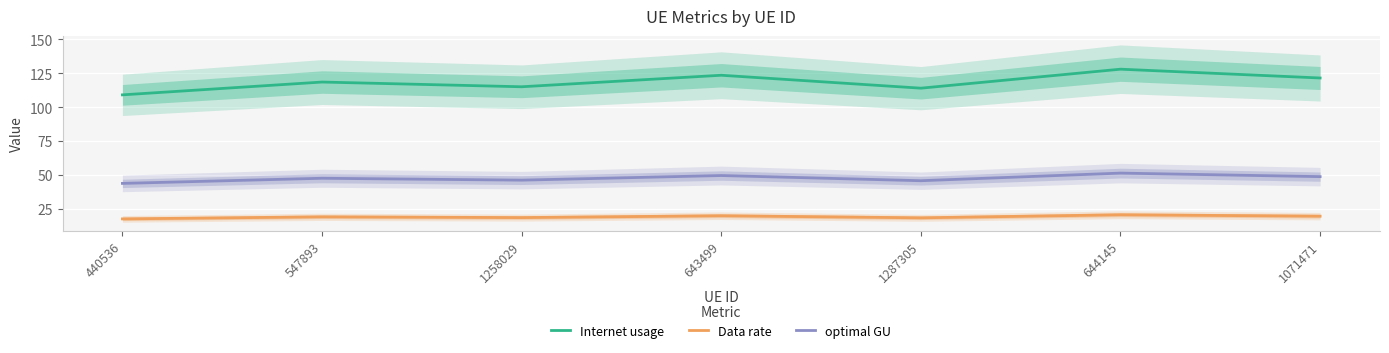

What is the sum of all Internet usage values?

829.9